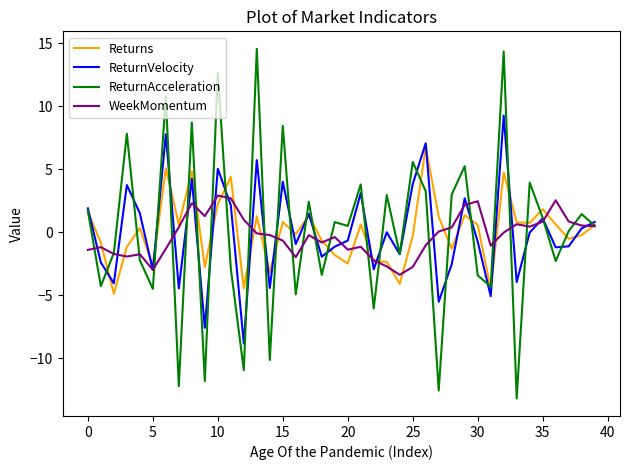

What is the minimum value for Returns?

-4.9